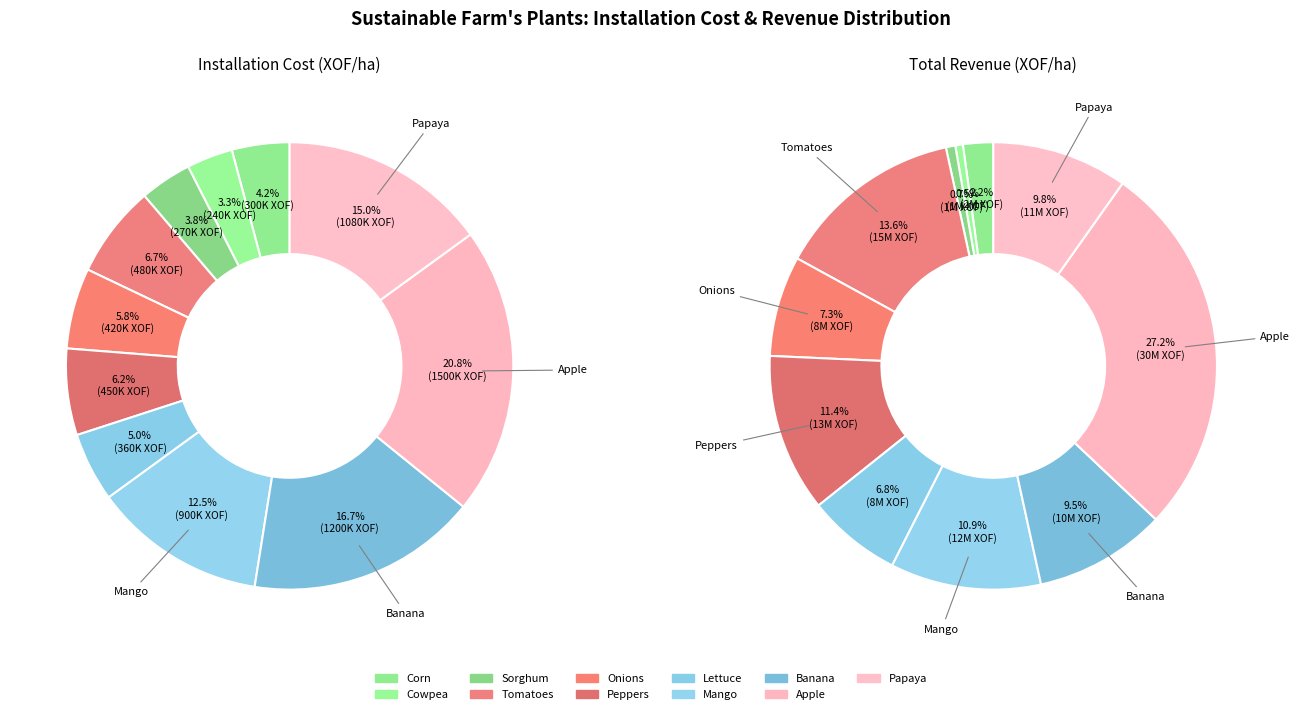

Combined, do 9 and 7 account for over 50%?

No